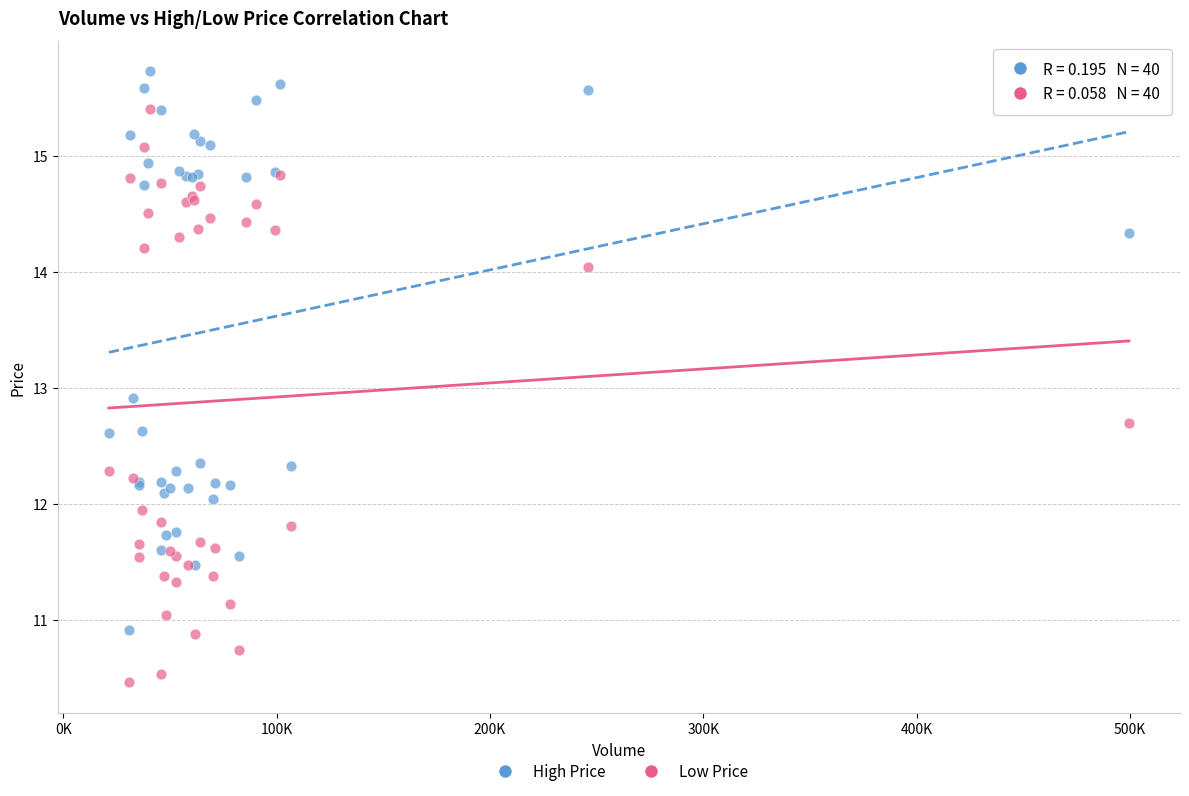

Which series reaches the maximum Y coordinate?

High Price